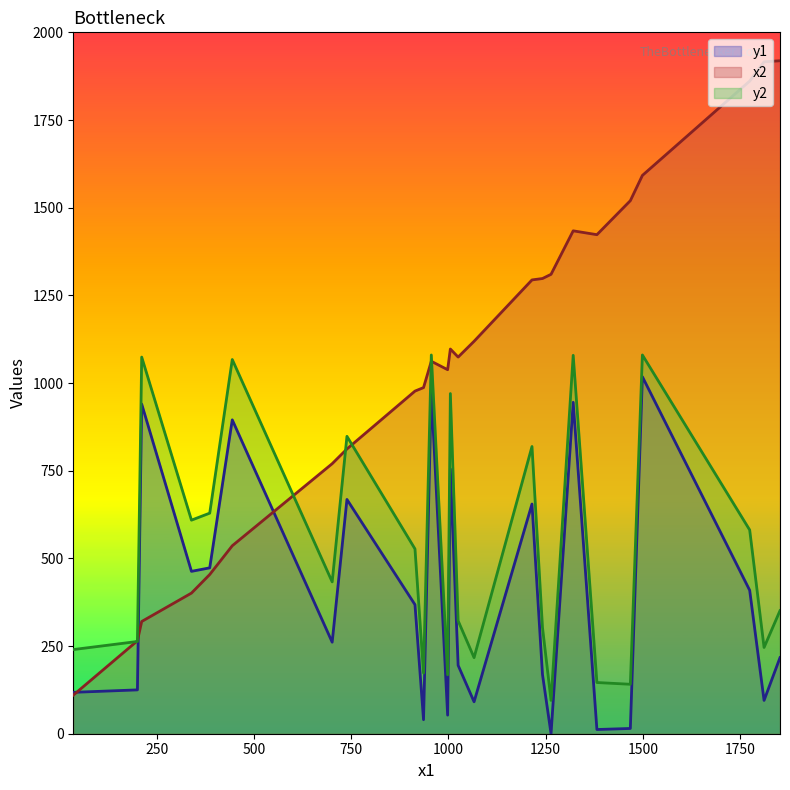

Rank the series by their maximum value, from lowest to highest.

y1, y2, x2